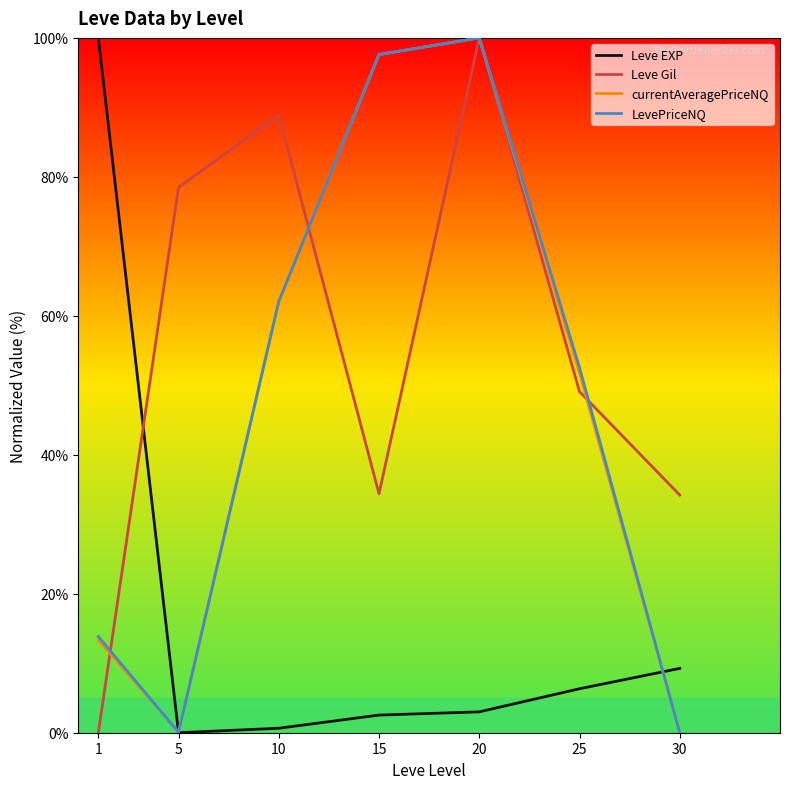

Which category has the highest value in the LevePriceNQ series?

20